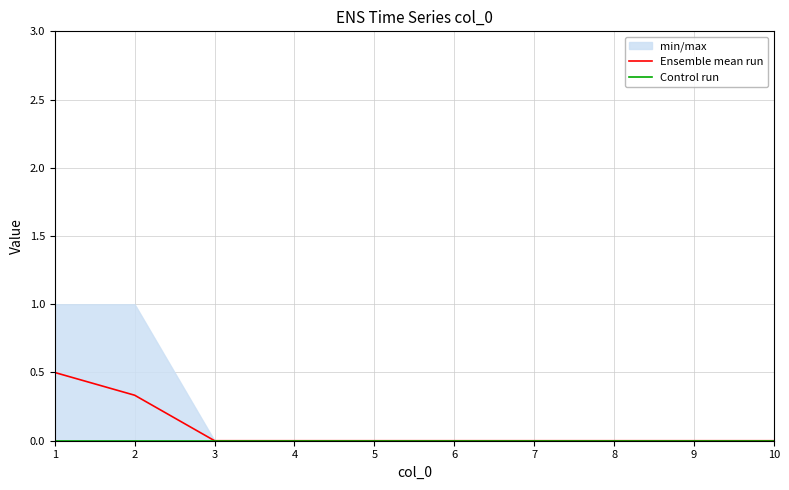

At how many categories does at least one series exceed 0?

2